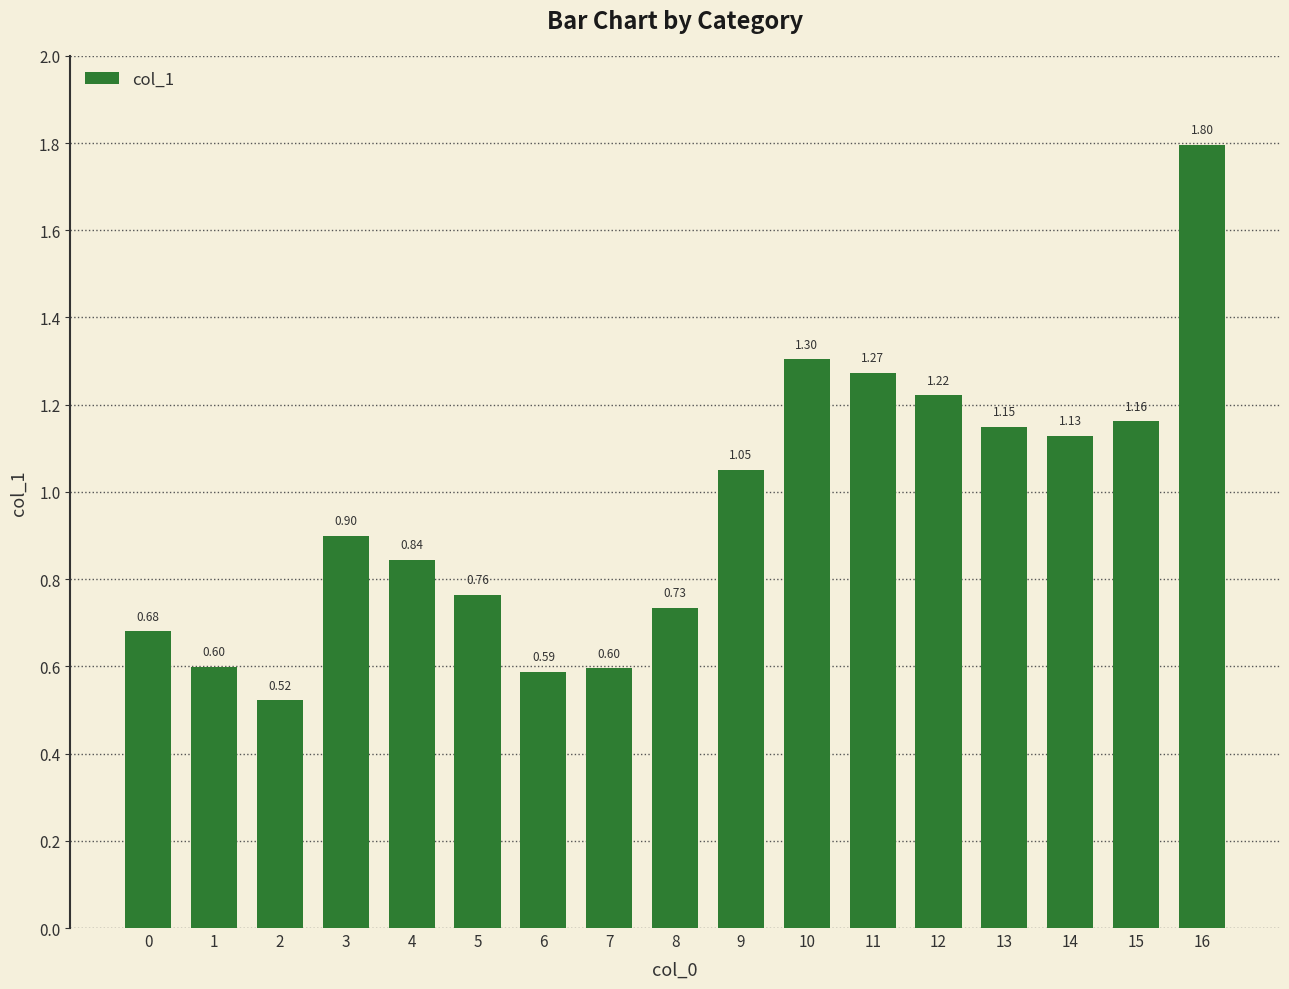

What is the difference between the maximum and minimum values?

1.3